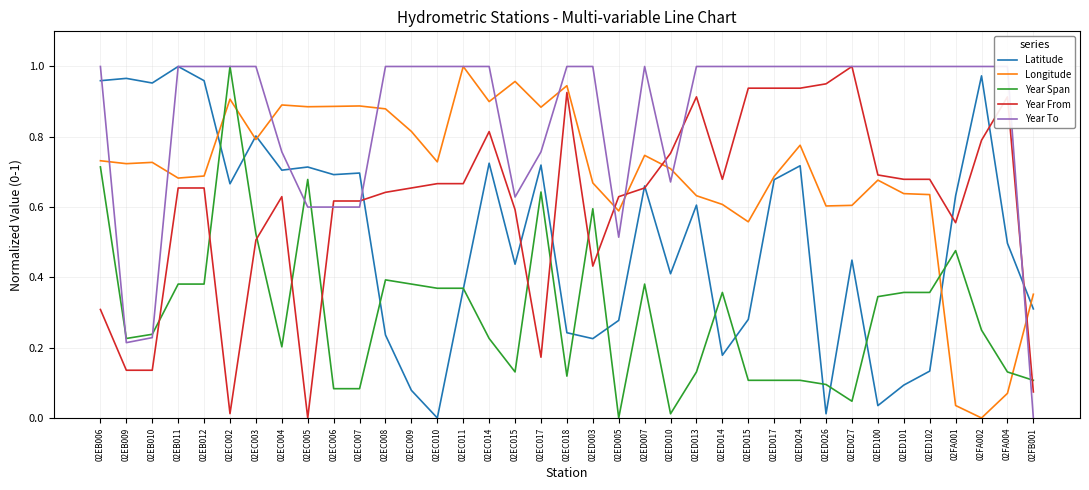

Where is the first local minimum for Latitude?

02EB010